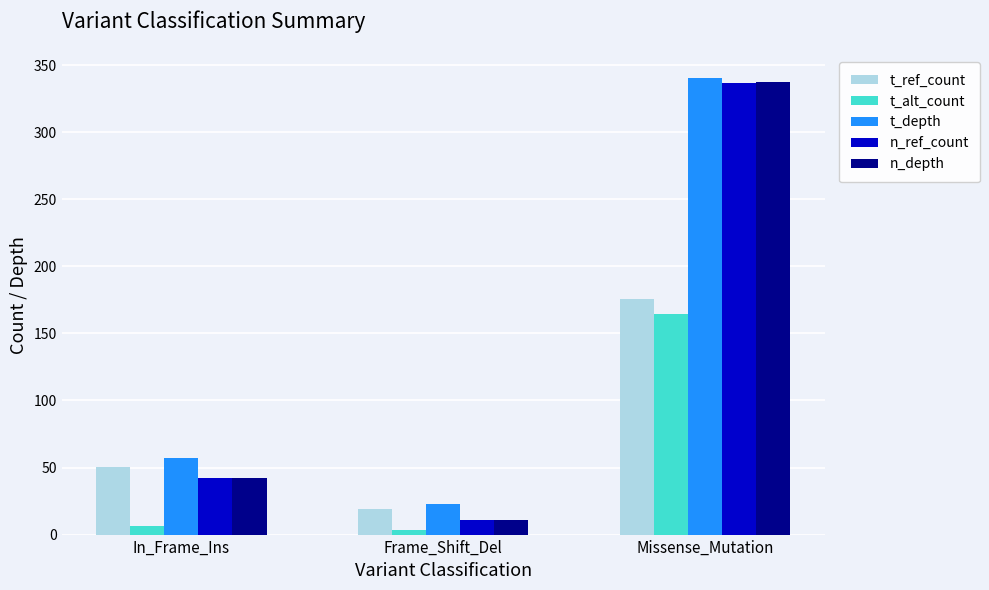

Which series has the largest range (max minus min)?

n_depth